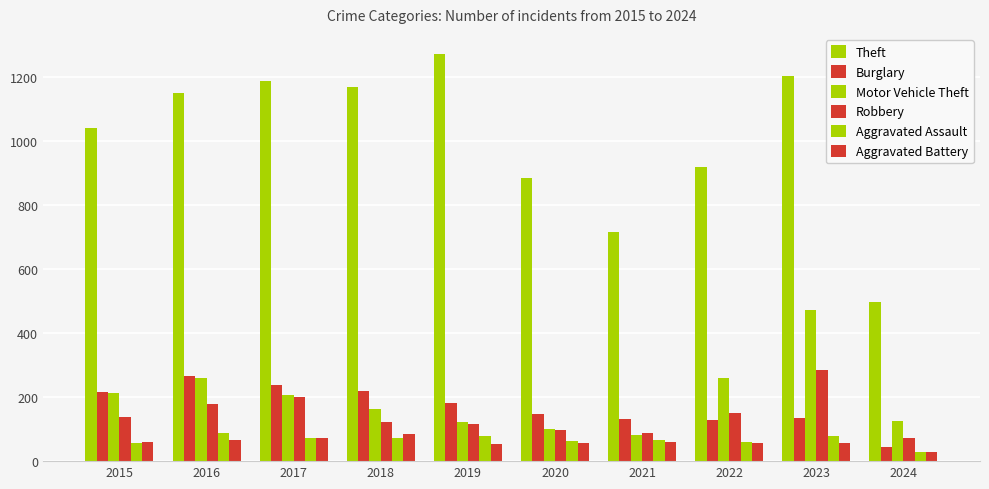

Reading left to right, what are all the values shown in this chart?

Theft: 1041	1151	1188	1170	1272	884	716	920	1203	496
Burglary: 216	266	237	218	182	146	133	130	134	44
Motor Vehicle Theft: 212	259	208	163	123	99	82	259	472	127
Robbery: 139	178	202	121	116	97	88	151	284	72
Aggravated Assault: 56	88	72	72	80	62	66	61	79	29
Aggravated Battery: 60	66	71	86	53	57	60	56	56	30